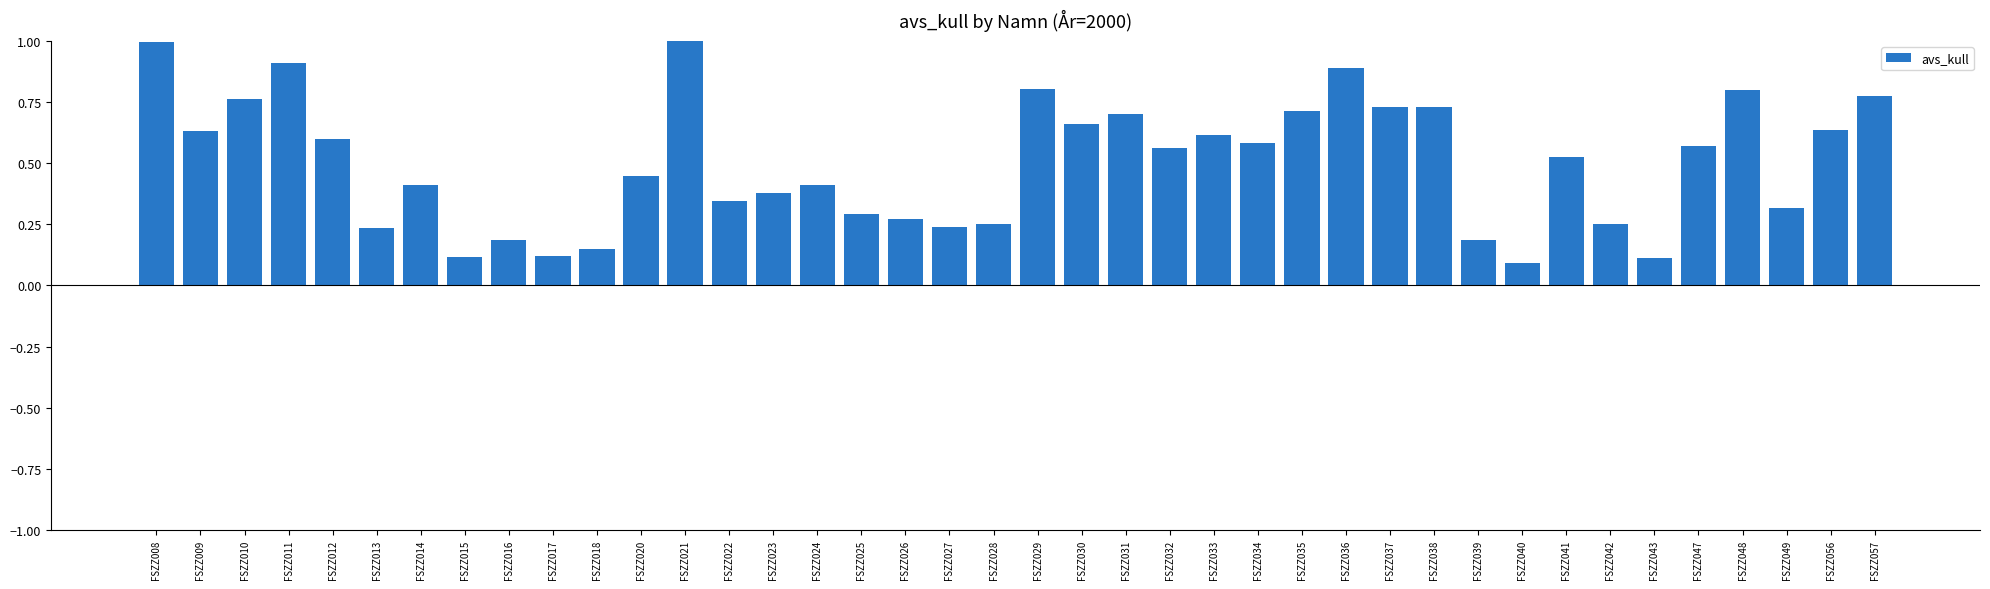

Is it true that the value at FSZZ026 is 0.3?

True